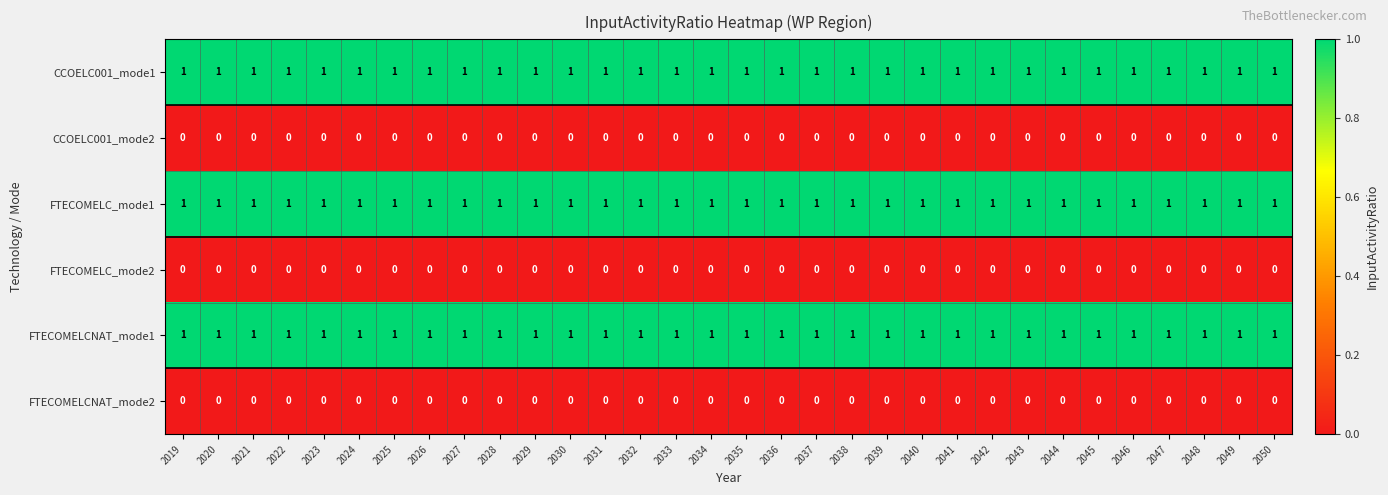

How many categories are shown in the chart?

32